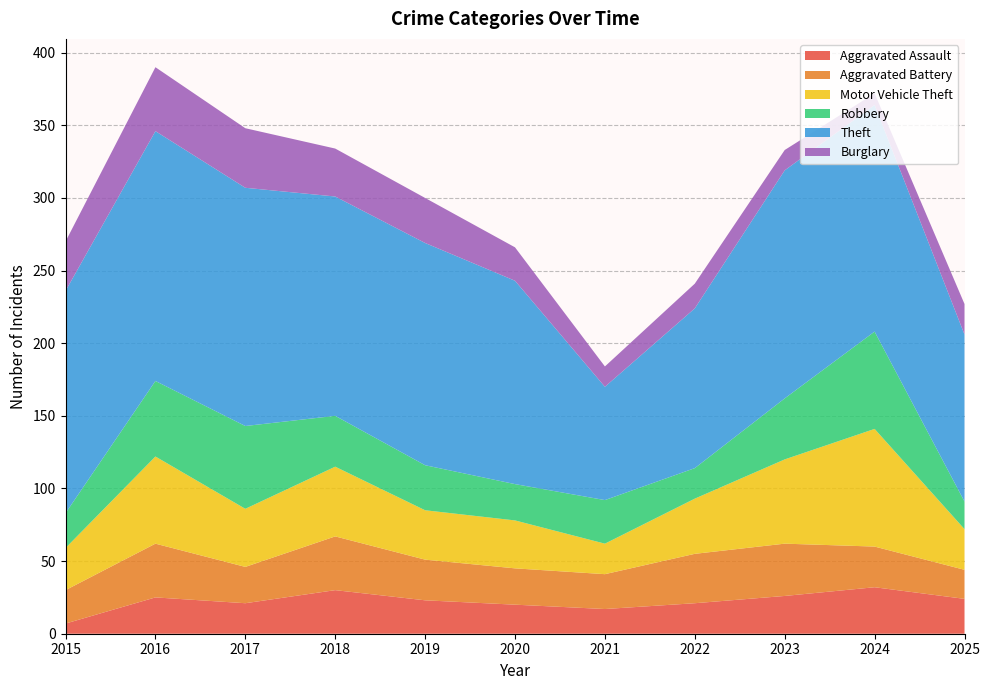

Reading left to right, what are all the values shown in this chart?

Aggravated Assault: 2015=7	2016=25	2017=21	2018=30	2019=23	2020=20	2021=17	2022=21	2023=26	2024=32	2025=24
Aggravated Battery: 2015=23	2016=37	2017=25	2018=37	2019=28	2020=25	2021=24	2022=34	2023=36	2024=28	2025=20
Motor Vehicle Theft: 2015=29	2016=60	2017=40	2018=48	2019=34	2020=33	2021=21	2022=38	2023=58	2024=81	2025=28
Robbery: 2015=24	2016=52	2017=57	2018=35	2019=31	2020=25	2021=30	2022=21	2023=42	2024=67	2025=19
Theft: 2015=153	2016=172	2017=164	2018=151	2019=153	2020=140	2021=78	2022=110	2023=157	2024=156	2025=115
Burglary: 2015=34	2016=44	2017=41	2018=33	2019=31	2020=23	2021=14	2022=17	2023=14	2024=8	2025=21